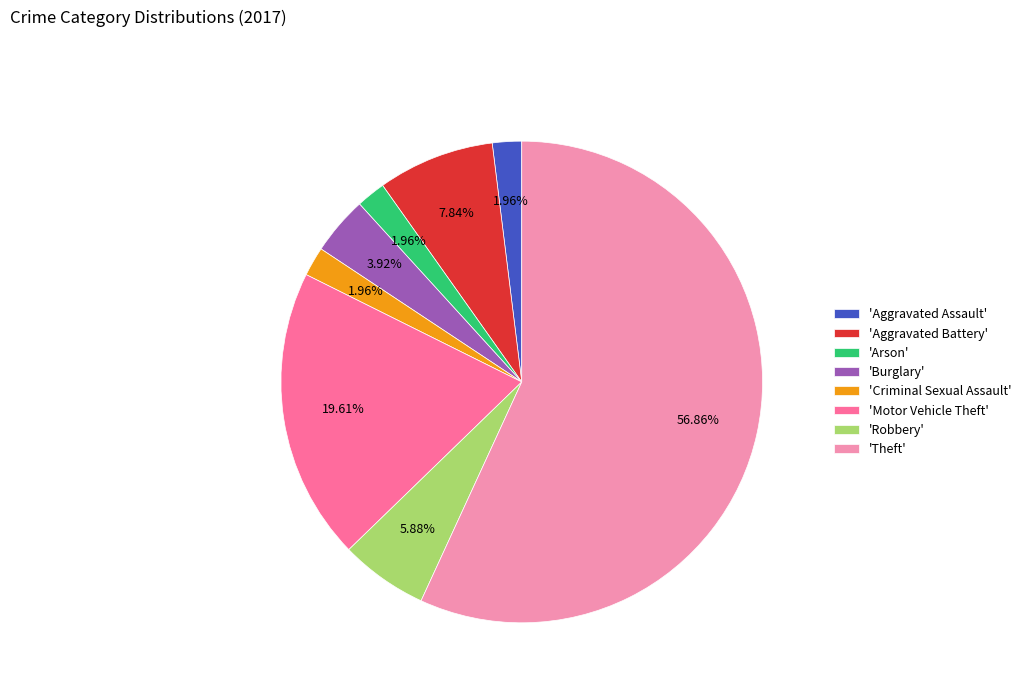

Do 'Arson' and 'Aggravated Assault' together represent more than half of the pie?

No